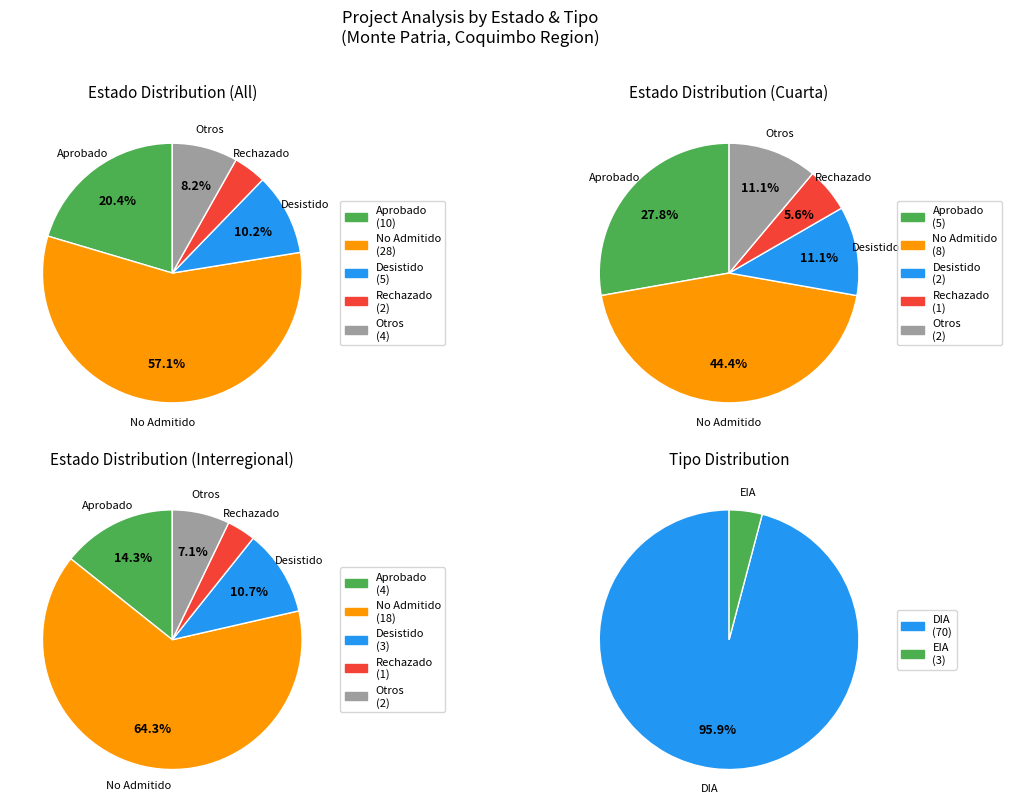

Does EIA represent more than half of the total?

No